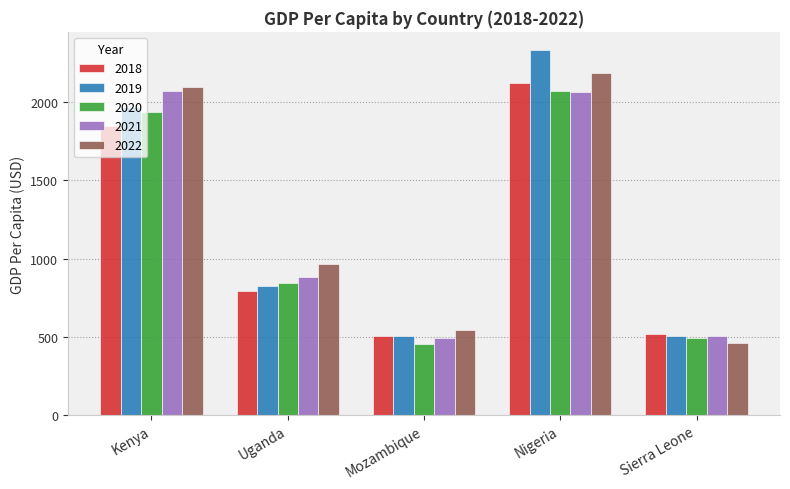

What is the difference between the 2018 values at Kenya and Nigeria?

280.1